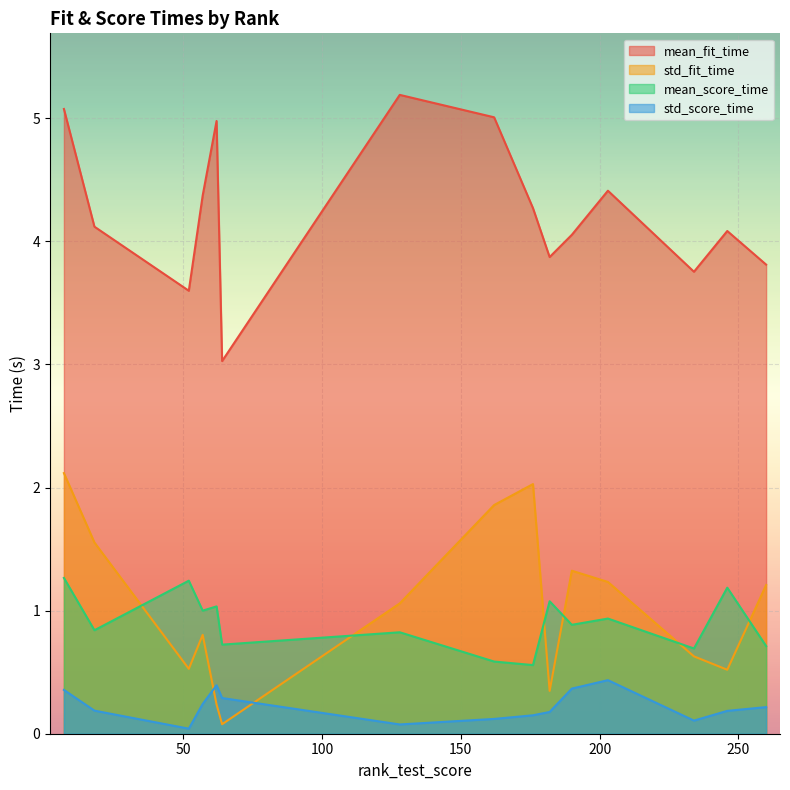

How many data points in mean_fit_time are less than 4?

5